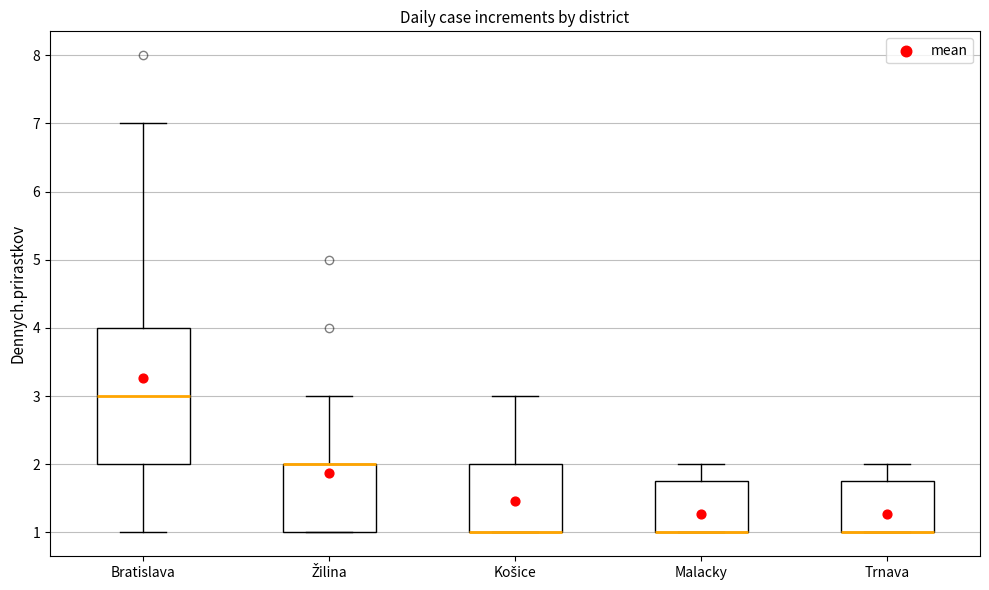

Where is the lower edge of the box for Košice on the y-axis? The values are not printed on the chart, so give them approximately, as read against the axis.

1.0